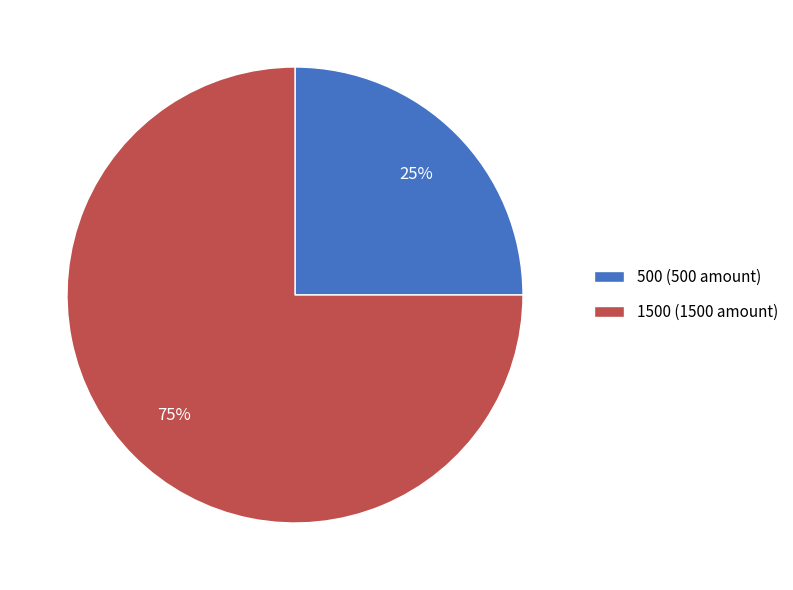

True or false: 1500 accounts for 75% of the total.

True